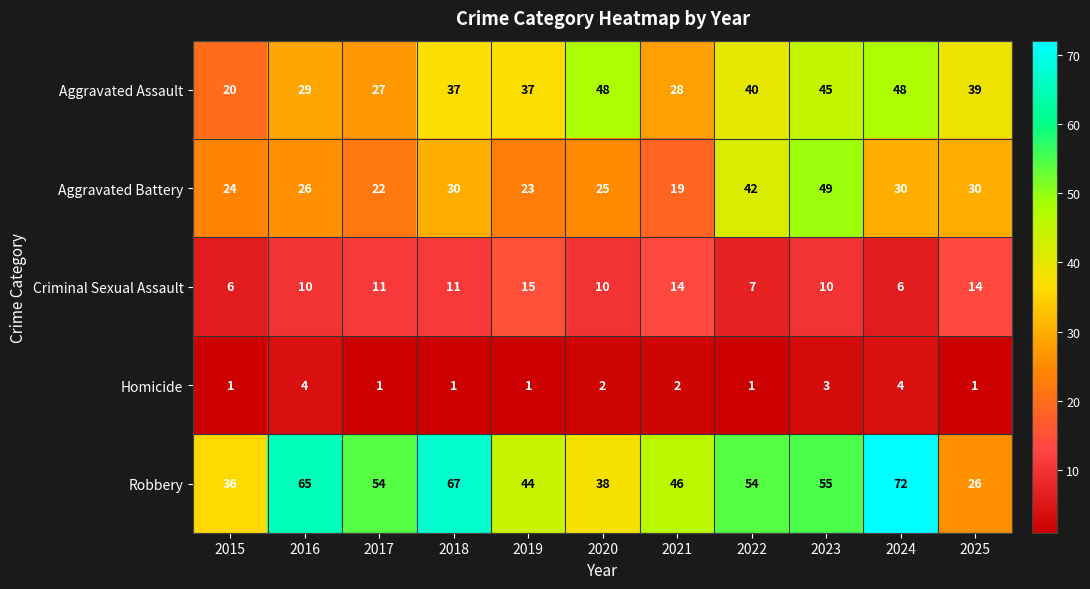

What is the greatest value displayed?

72